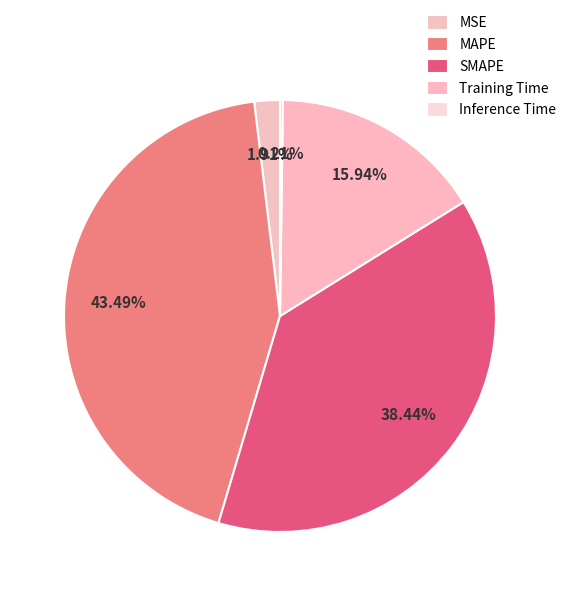

Which slice is the smallest?

Inference Time